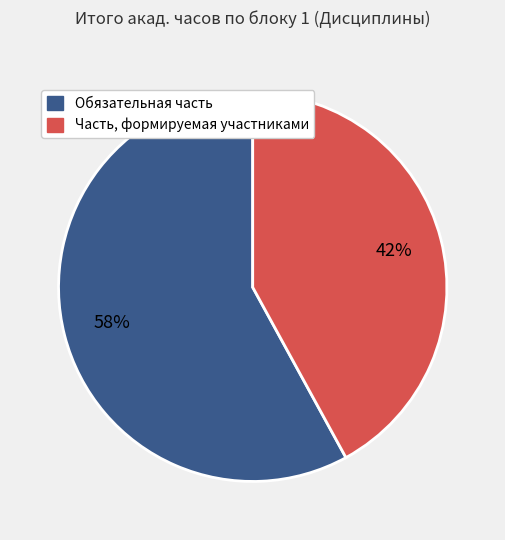

Rank the categories by value from highest to lowest.

Обязательная часть, Часть, формируемая участниками